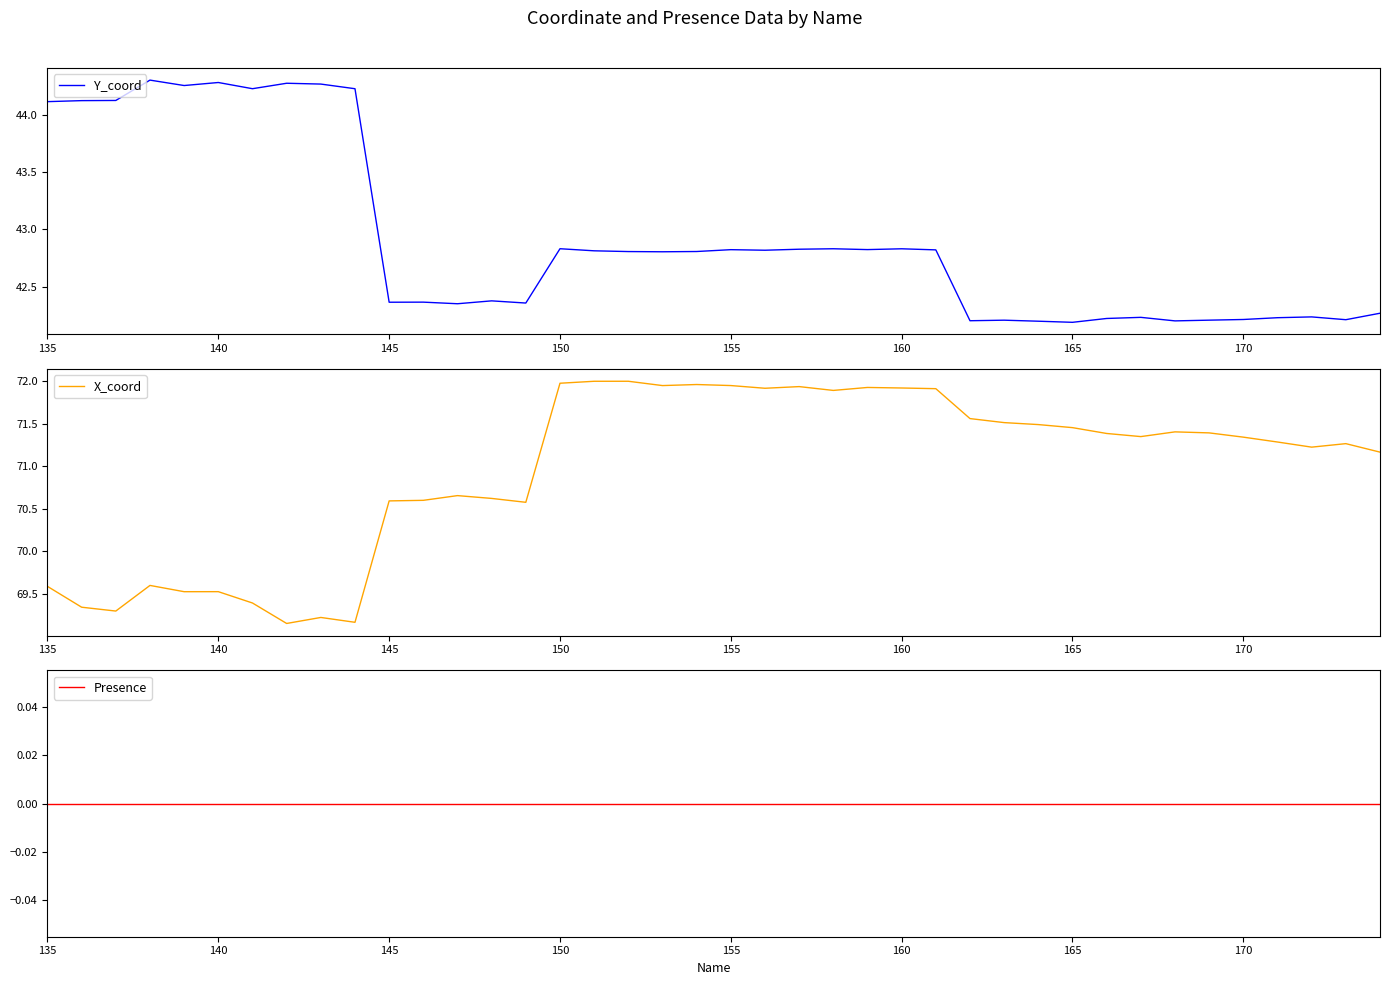

True or false: Y_coord has a value of 27.3 at 170.

False